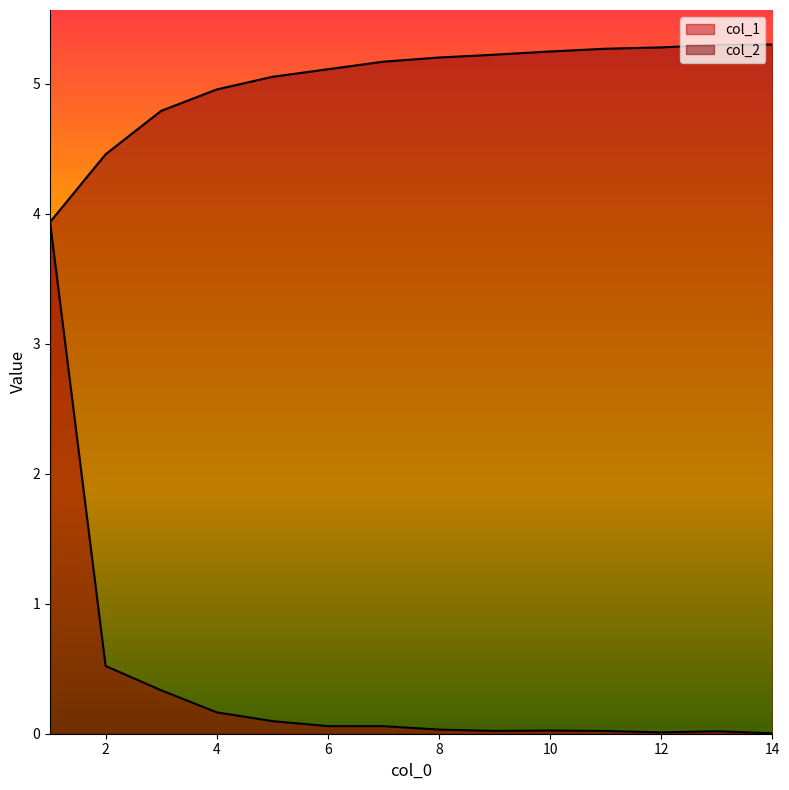

What are all the series names shown in the legend?

col_1, col_2